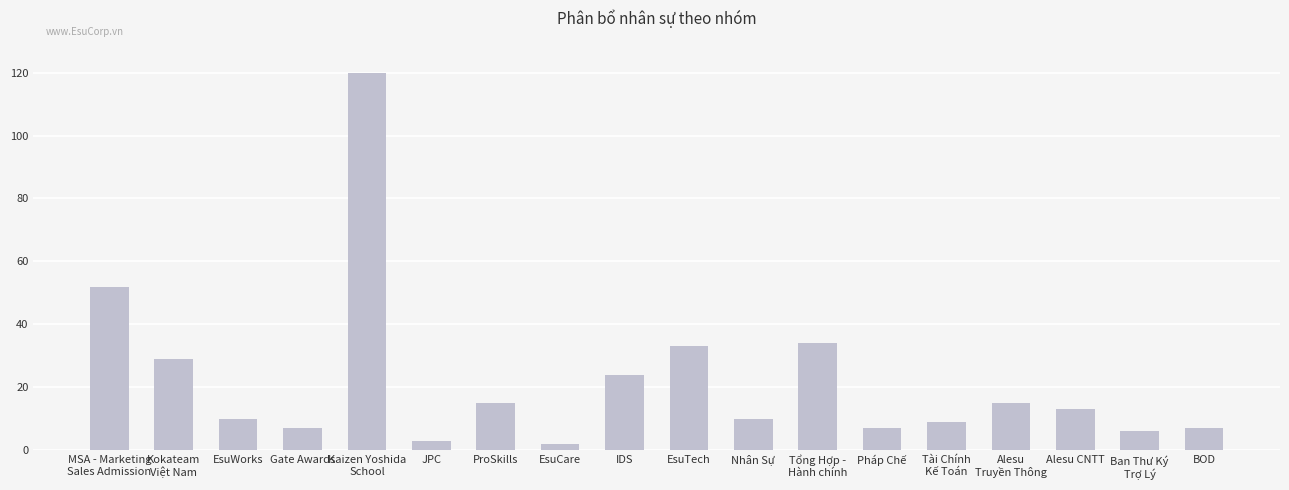

What is the difference between the values at Nhân Sự and EsuTech?

23